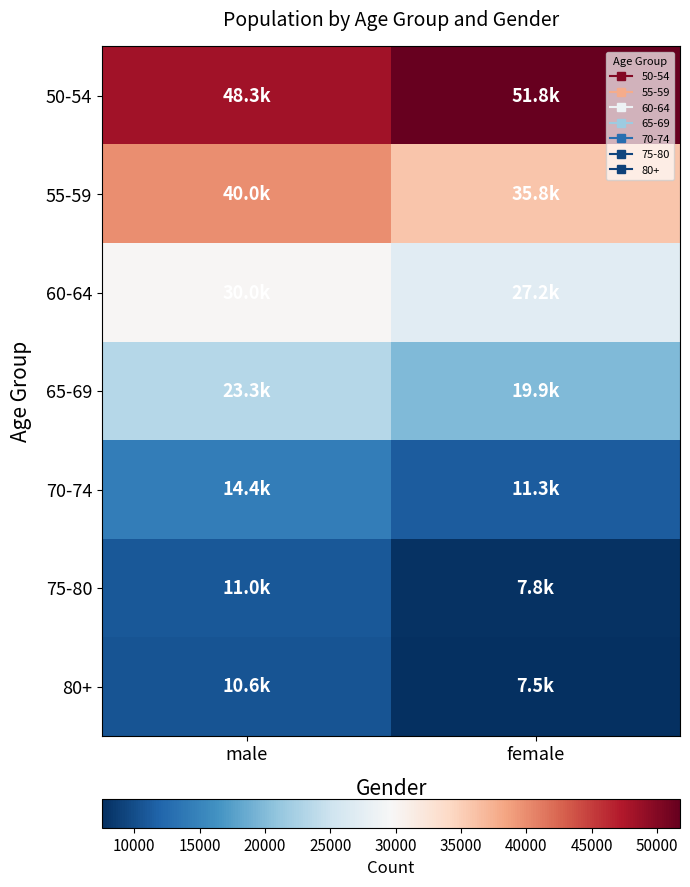

Which has a higher value, female or male?

female